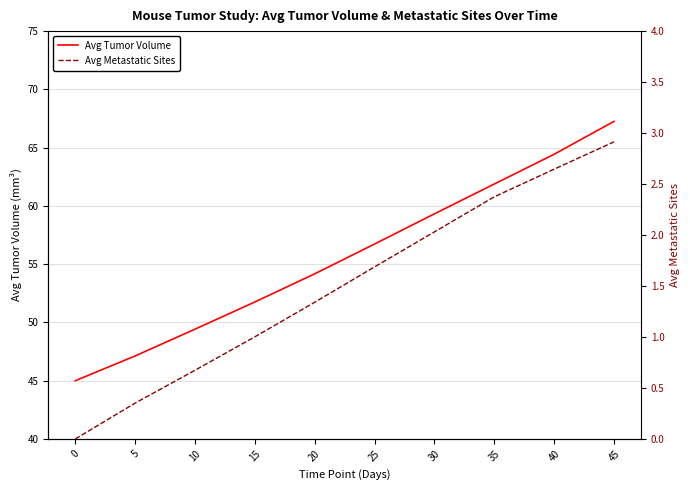

What is the sum of all Avg Tumor Volume values?

557.1